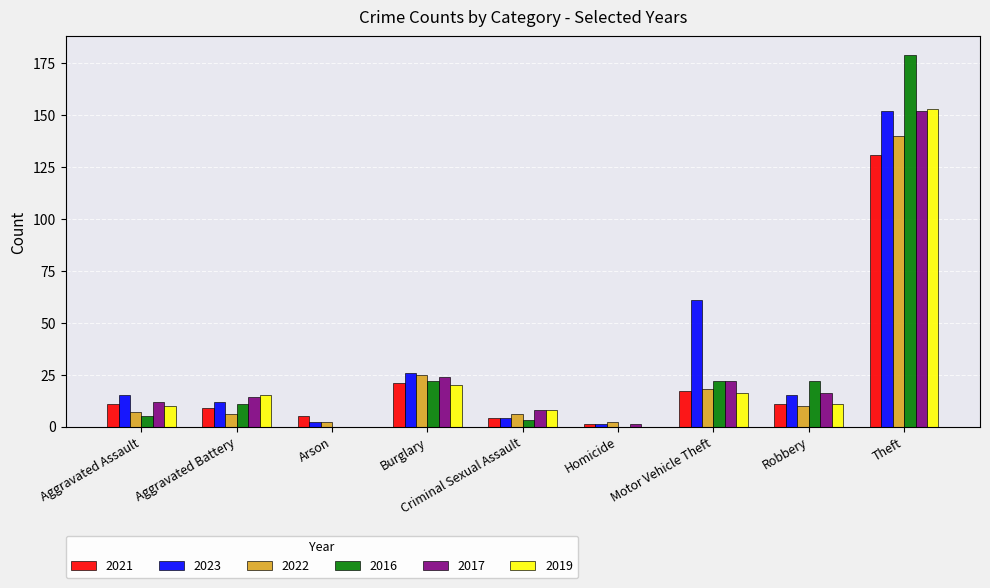

At which category does the chart reach its peak across all series?

Theft